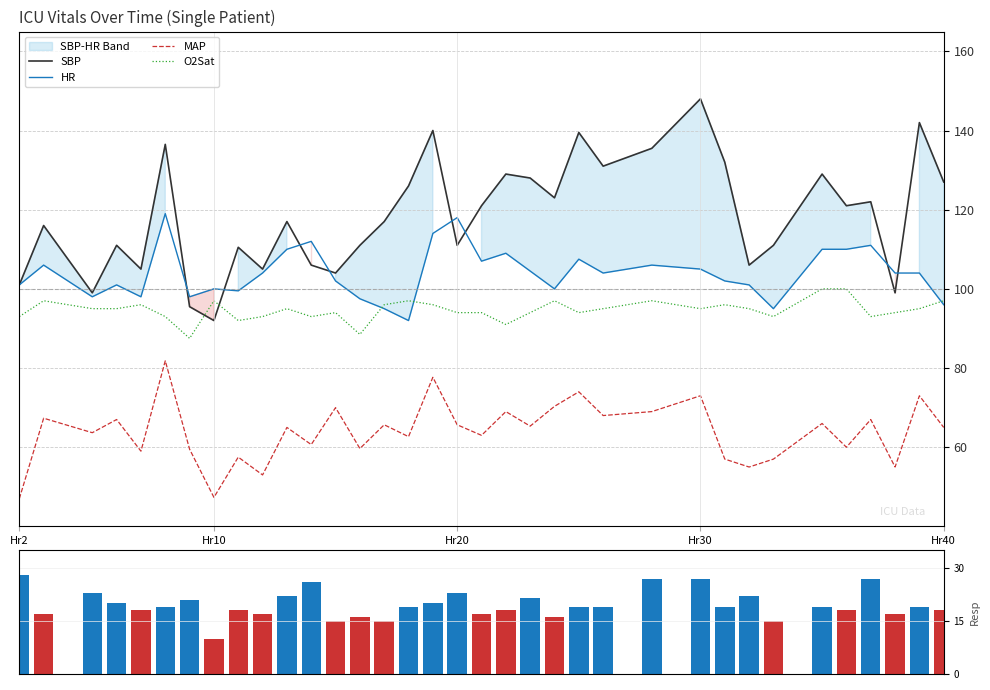

What is the sum of all Resp Rate values?

685.5